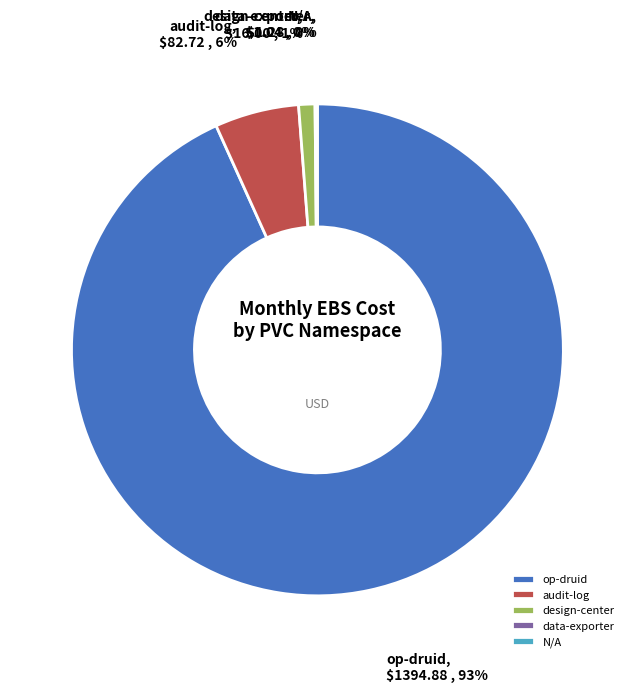

Which slice represents more than half of the pie?

op-druid